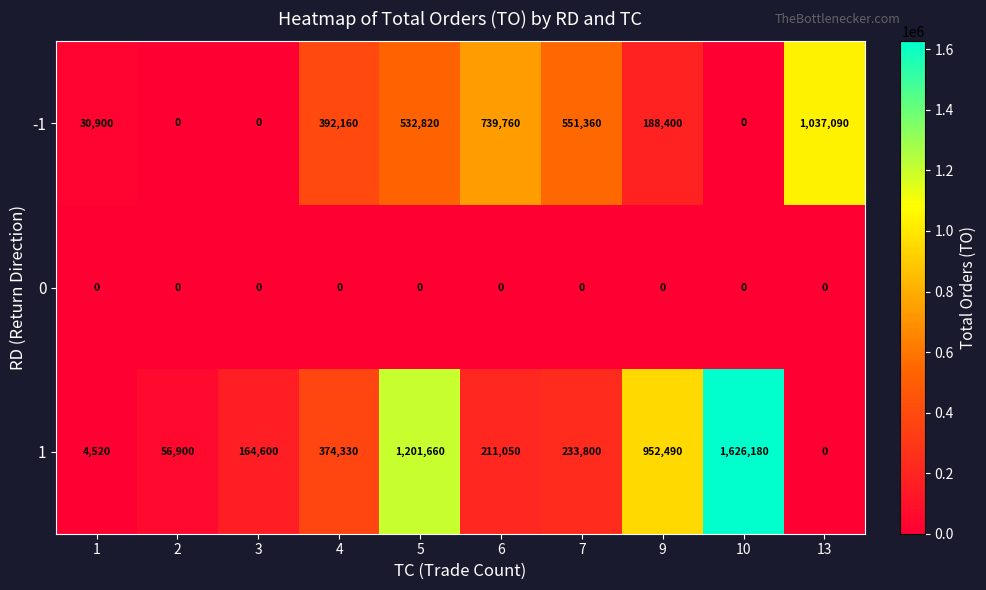

Rank the series at 7 from lowest to highest value.

0, 1, -1